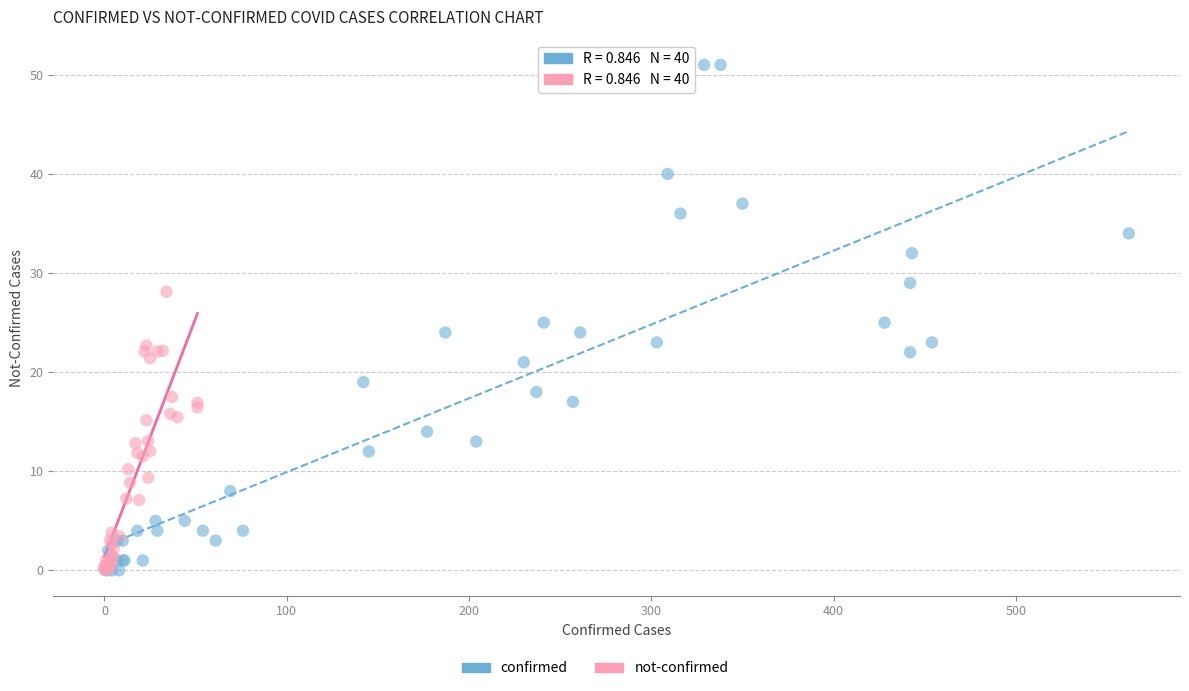

Which series has the widest spread of Y values?

confirmed